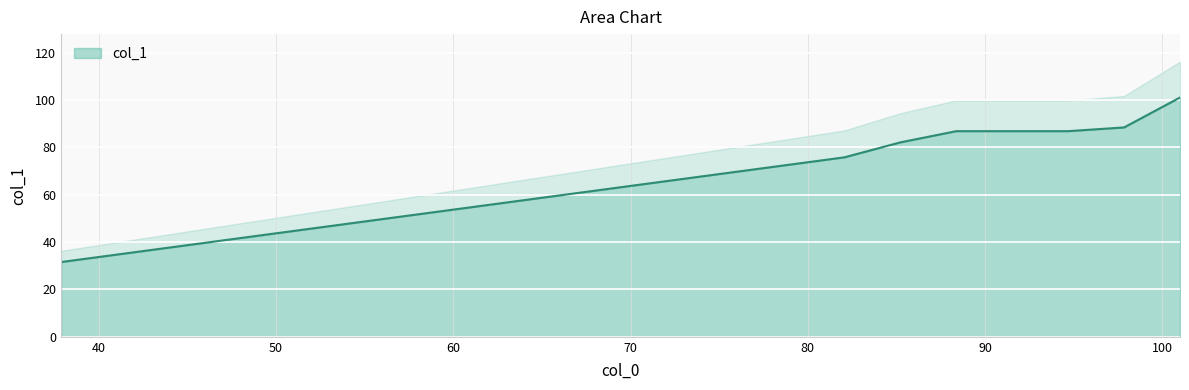

What is the smallest value displayed?

31.6